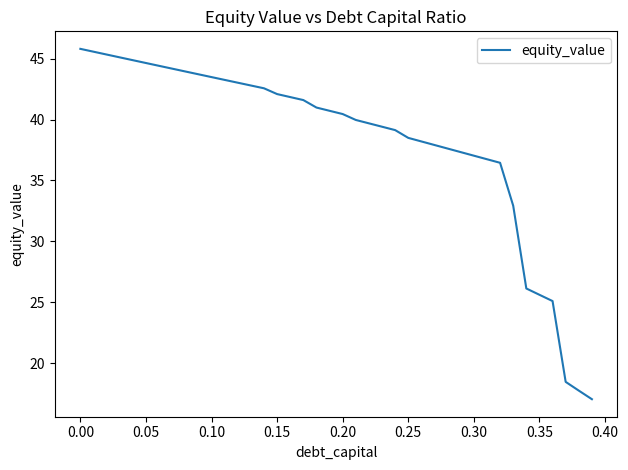

What is the minimum value shown in the chart?

17.0